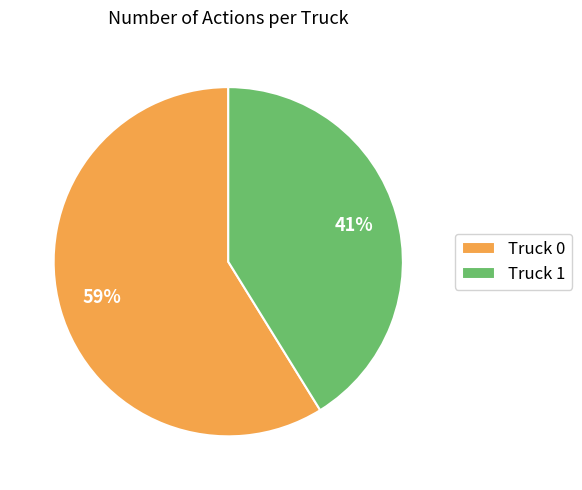

Does any single category account for the majority?

Yes